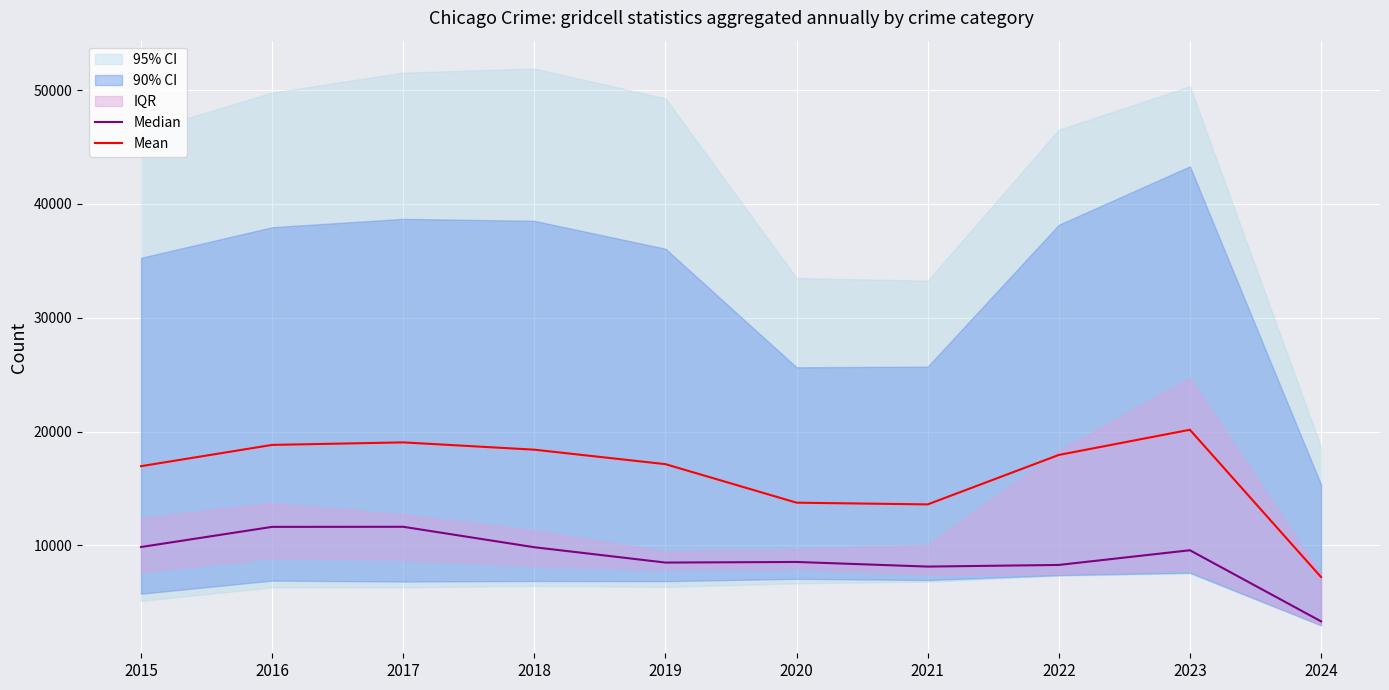

Rank the series by their average value, from lowest to highest.

Median, Mean